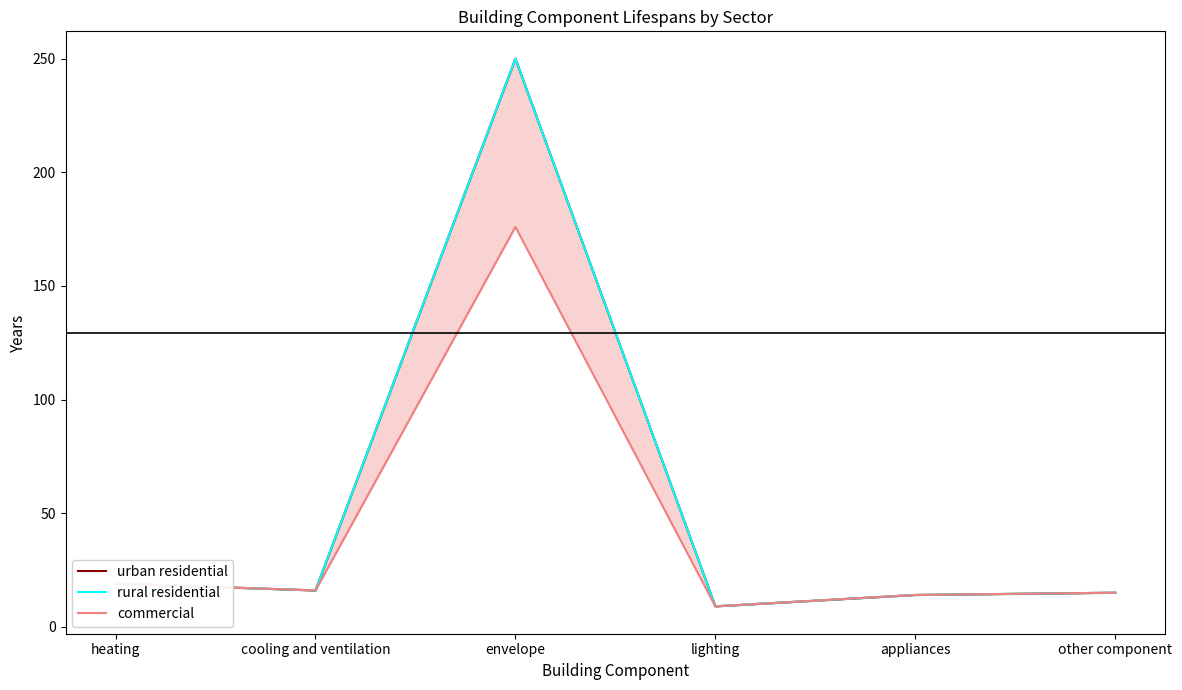

True or false: rural residential and urban residential cross at least once.

False